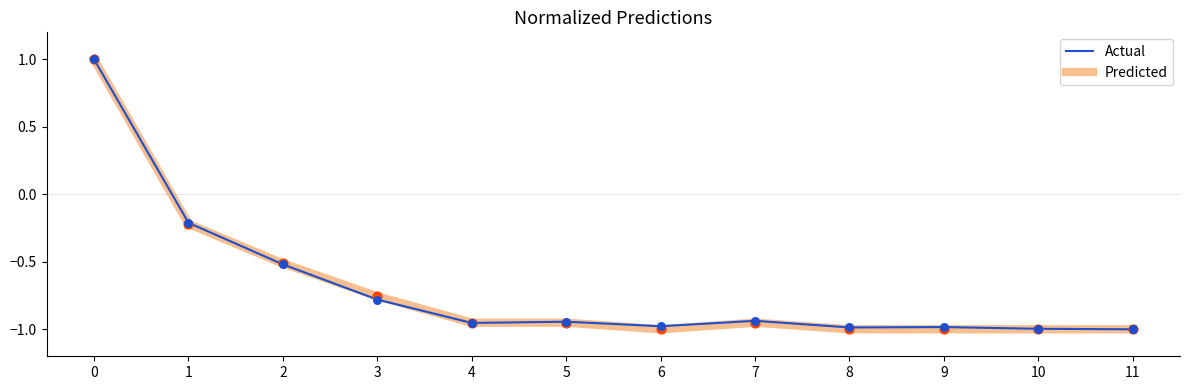

Between 0 and 5, which series saw the biggest shift?

Predicted